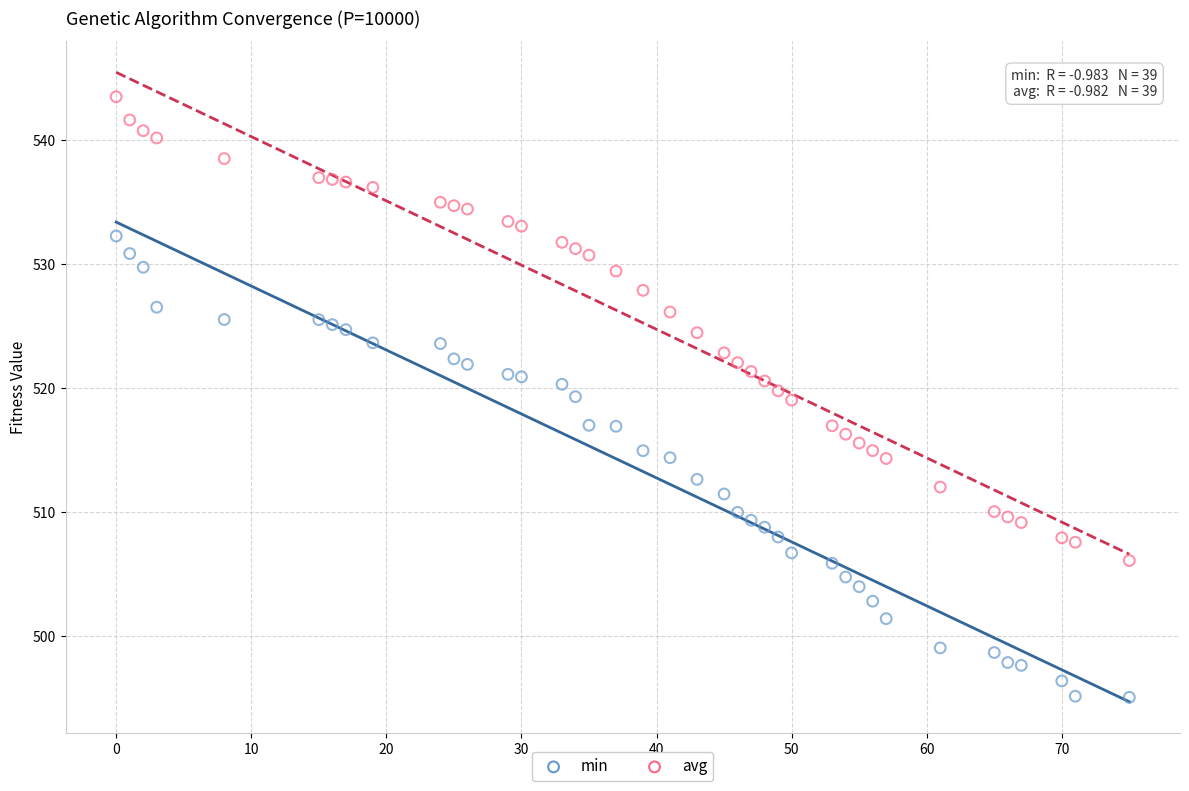

Across all data points, what is the range of Y values (max minus min)?

48.4